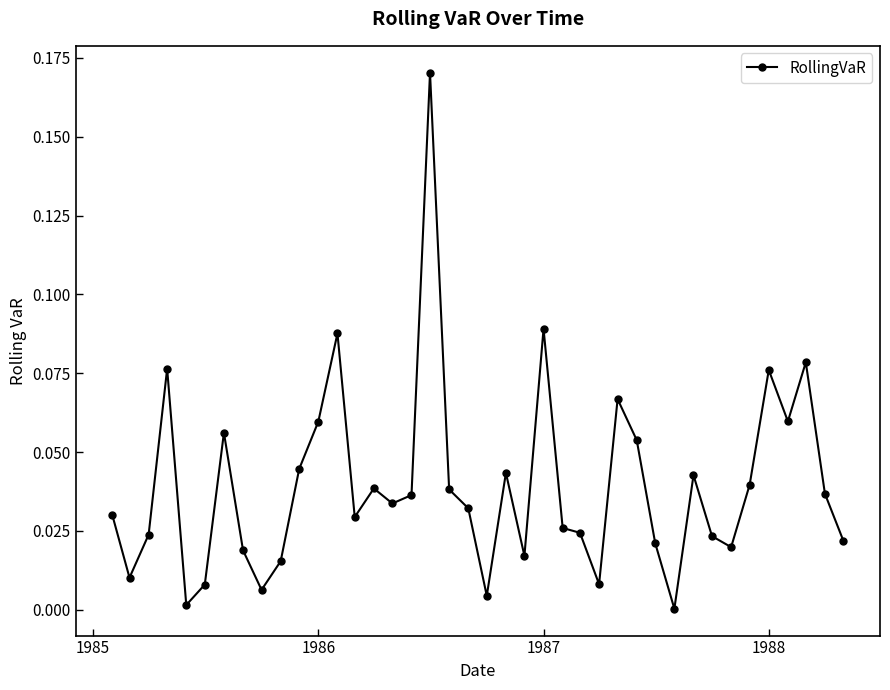

What is the sum of all values?

1.6